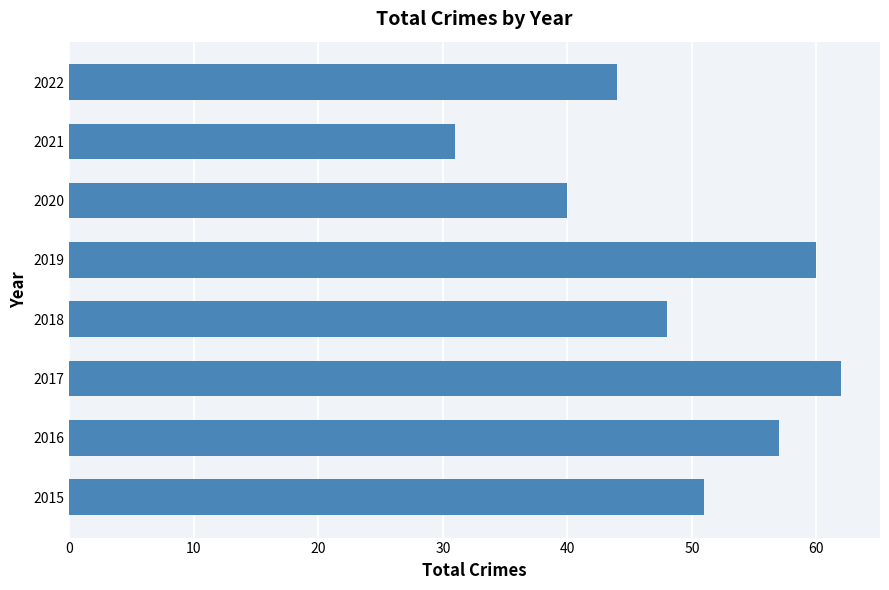

The value at 2021 is 31. True or false?

True